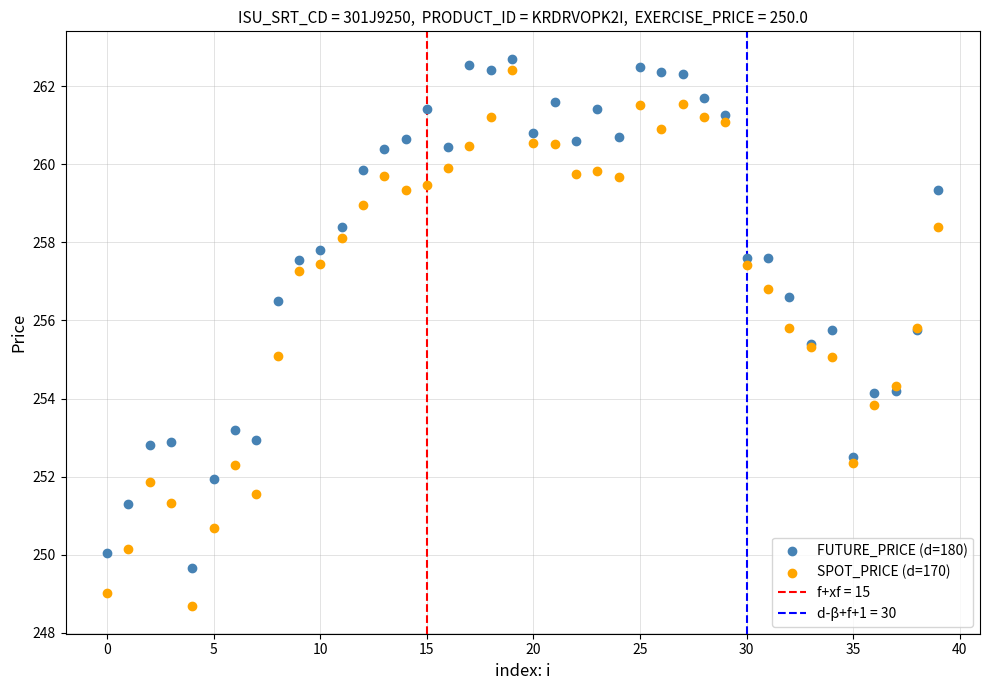

Which series has the widest spread of Y values?

SPOT_PRICE (d=170)